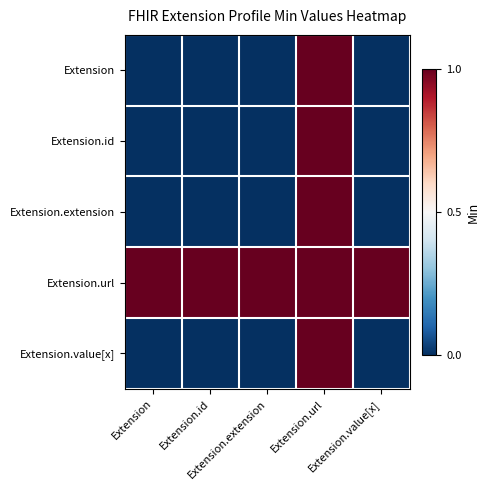

Reading left to right, list all the values displayed in this chart.

Extension: Extension=0	Extension.id=0	Extension.extension=0	Extension.url=1	Extension.value[x]=0
Extension.id: Extension=0	Extension.id=0	Extension.extension=0	Extension.url=1	Extension.value[x]=0
Extension.extension: Extension=0	Extension.id=0	Extension.extension=0	Extension.url=1	Extension.value[x]=0
Extension.url: Extension=1	Extension.id=1	Extension.extension=1	Extension.url=1	Extension.value[x]=1
Extension.value[x]: Extension=0	Extension.id=0	Extension.extension=0	Extension.url=1	Extension.value[x]=0